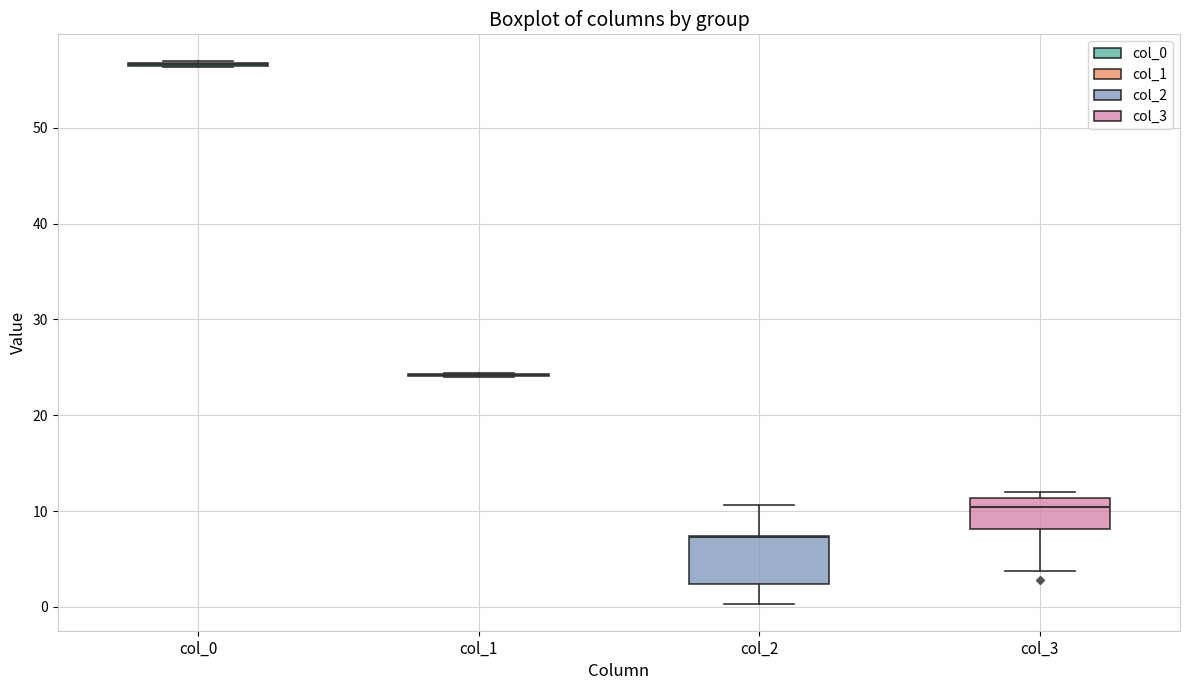

Reading left to right, read every box against the y-axis: the position of its median line, the range the box covers, and the ends of its whiskers. The values are not printed on the chart, so give them approximately, as read against the axis.

col_0: box collapsed to a line at 57, whiskers 56 to 57
col_1: box collapsed to a line at 24, whiskers 24 to 24
col_2: median 7 (drawn on the box's upper edge), box 2 to 7, whiskers 0 to 11
col_3: median 10, box 8 to 11, whiskers 4 to 12